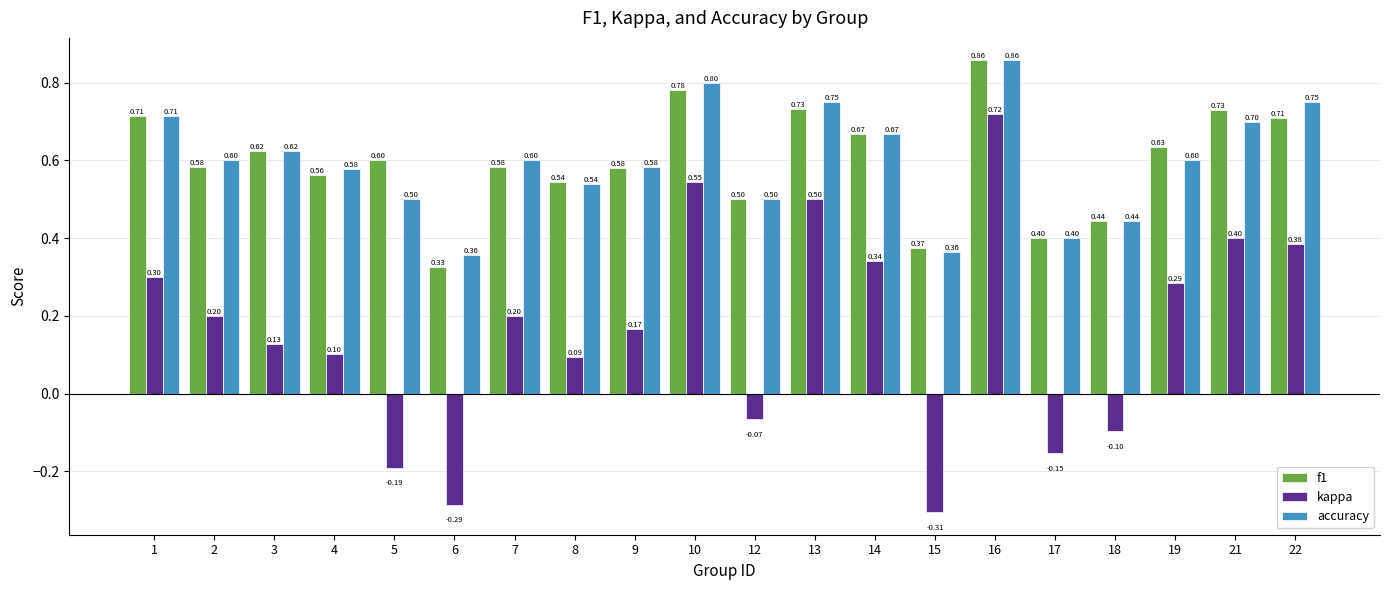

What is the sum of all f1 values?

11.9